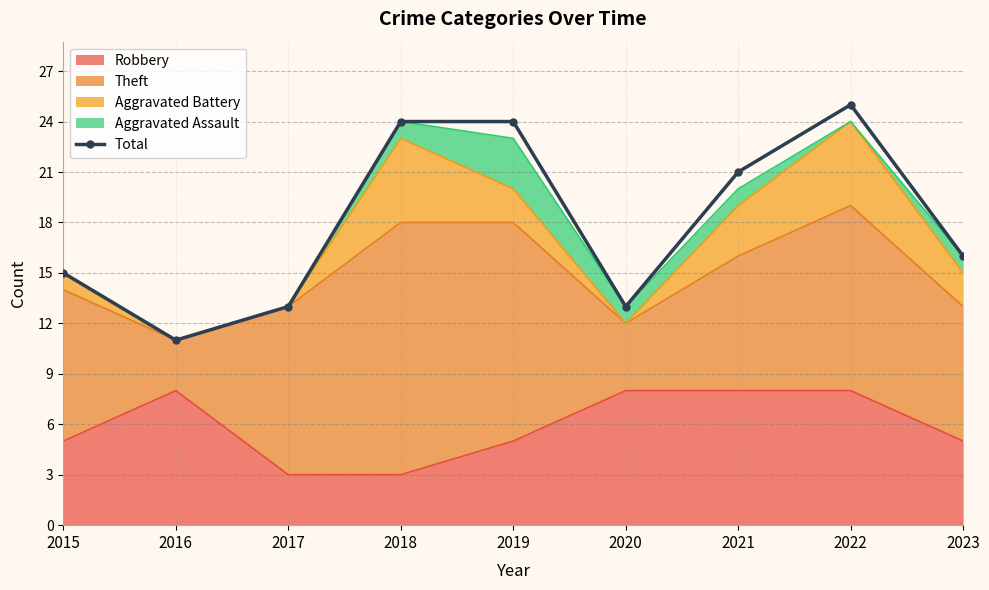

What is the value of the 8th point from the left?

25